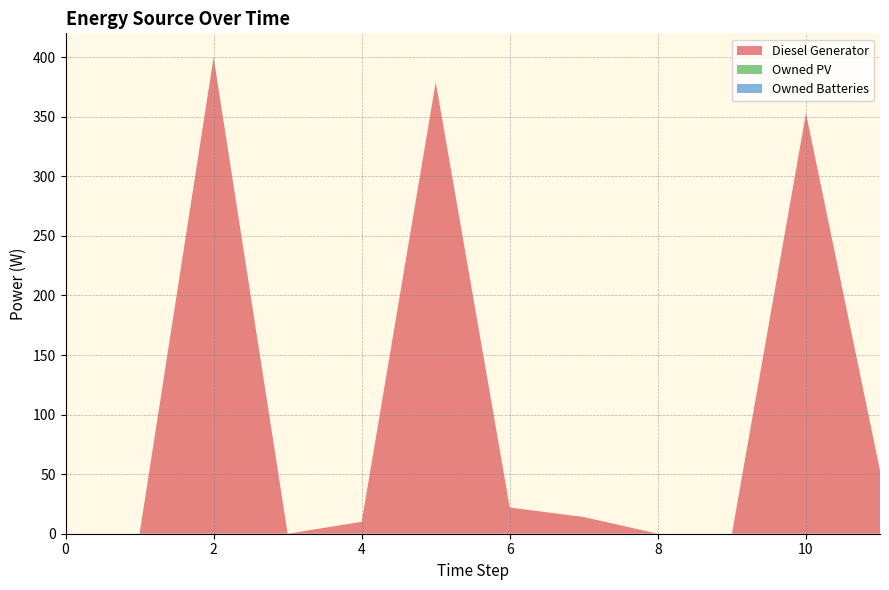

Reading left to right, list all the values displayed in this chart.

Diesel Generator: 0=0	1=0	2=400	3=0	4=10	5=379	6=22	7=14	8=0	9=0	10=353	11=53
Owned PV: 0=0	1=0	2=0	3=0	4=0	5=0	6=0	7=0	8=0	9=0	10=0	11=0
Owned Batteries: 0=0	1=0	2=0	3=0	4=0	5=0	6=0	7=0	8=0	9=0	10=0	11=0